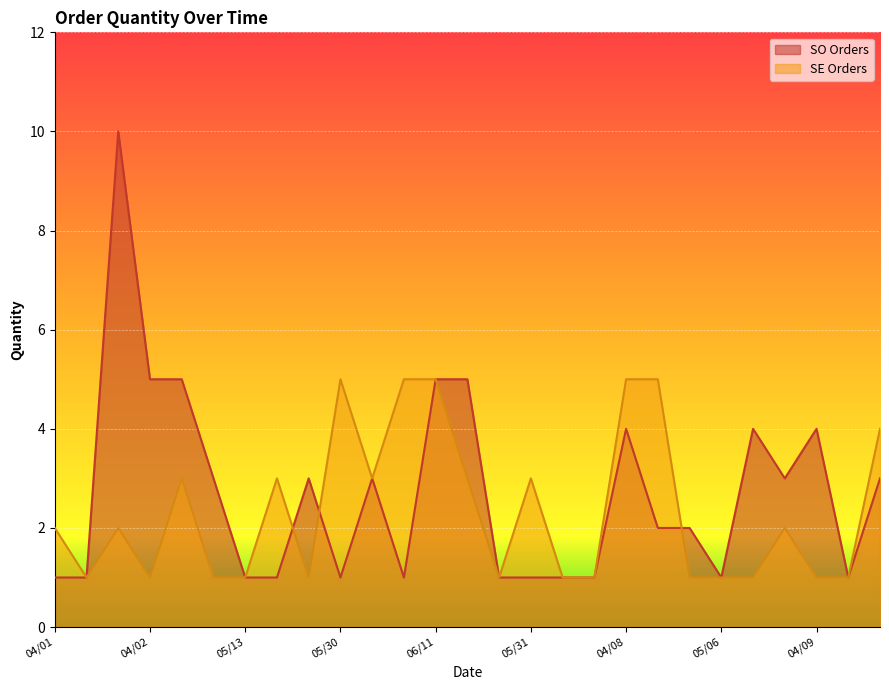

What is the label of the 8th point from the right?

04/19